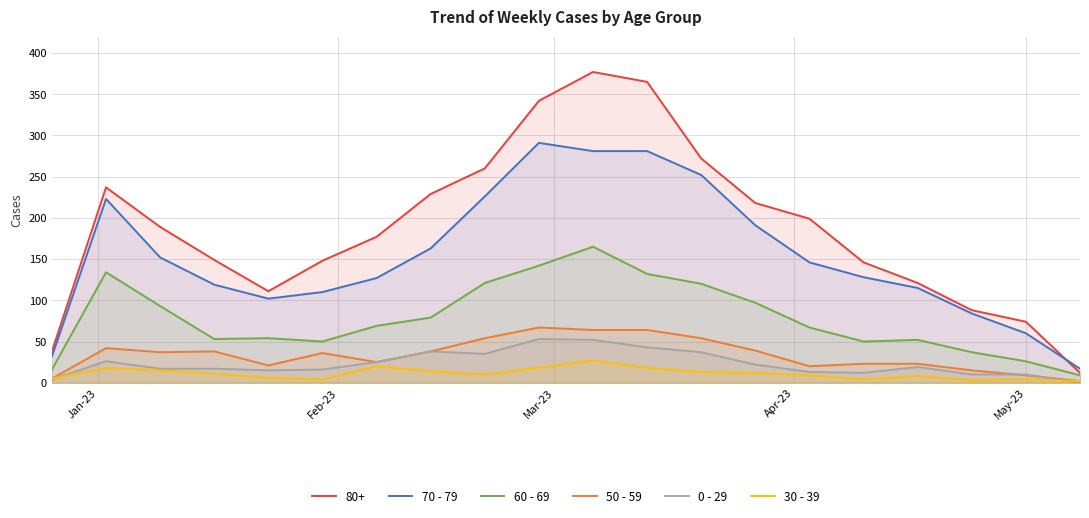

How many intersections are there between 0 - 29 and 30 - 39?

2